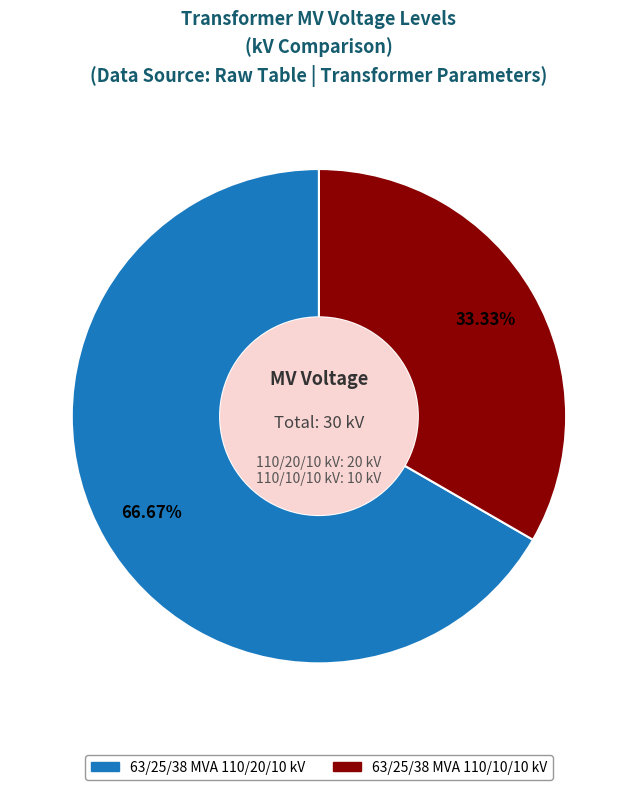

What is the largest slice in the pie chart?

63/25/38 MVA 110/20/10 kV